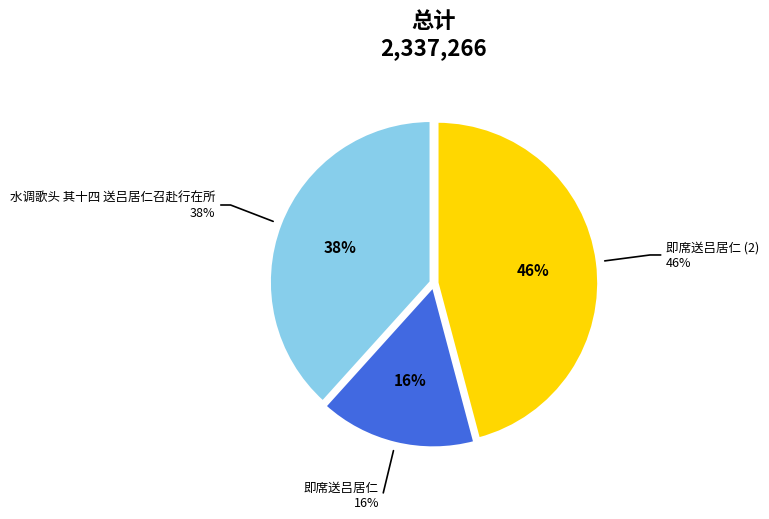

To the nearest percent, what portion does 水调歌头 其十四 送吕居仁召赴行在所 represent?

38%